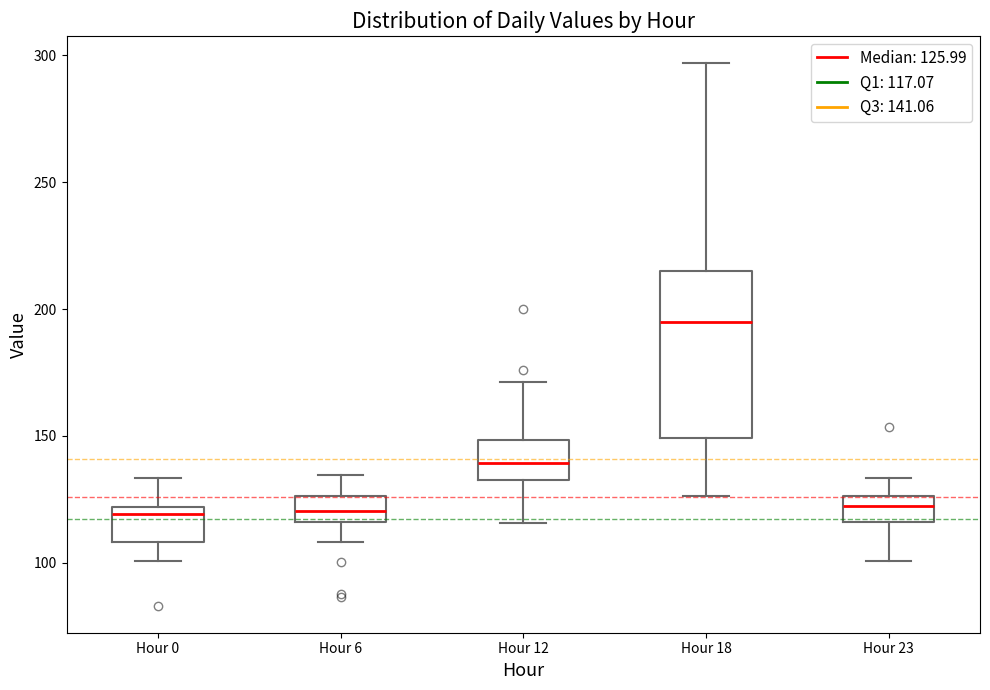

Where does the lower whisker of the box for Hour 6 end on the y-axis? The values are not printed on the chart, so give them approximately, as read against the axis.

110